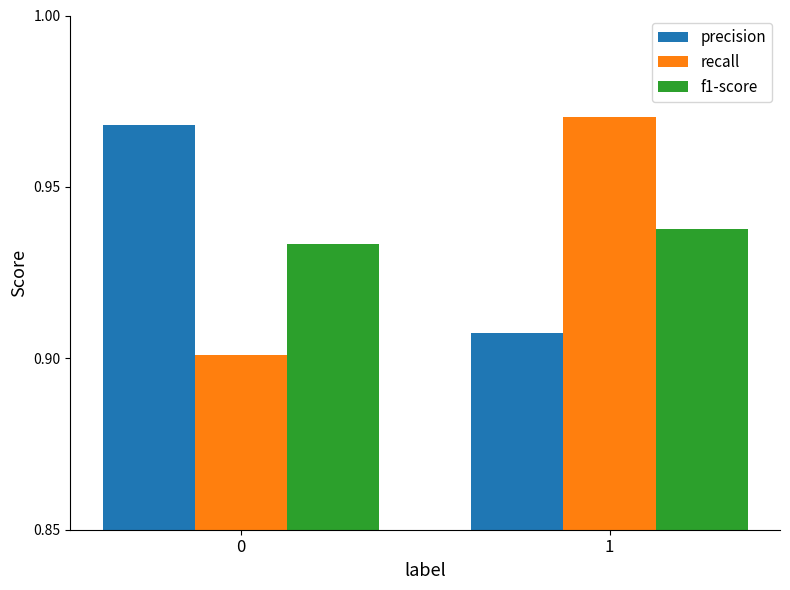

Is it true that f1-score equals 0.9 at 0?

True